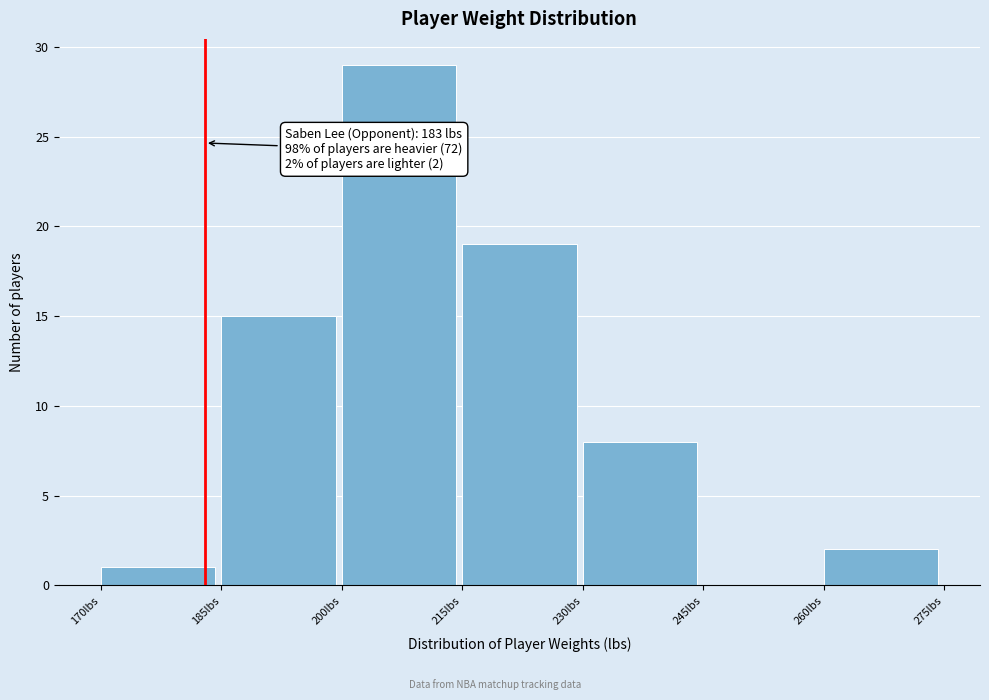

Over which range of the x-axis is the bar tallest?

200 to 215